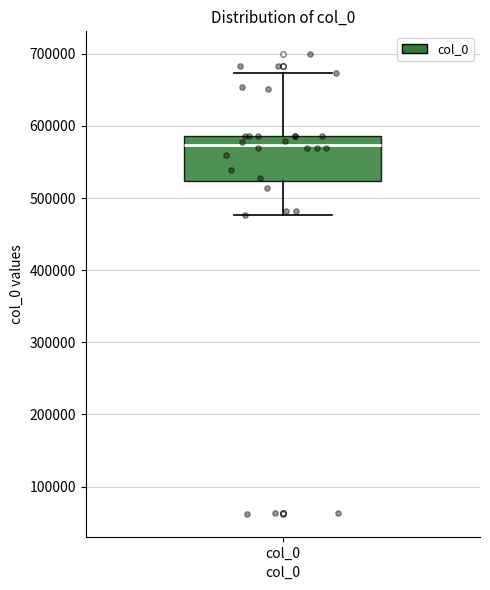

Read this box plot against the y-axis: the position of the median line, the range covered by the box, and the ends of both whiskers. The values are not printed on the chart, so give them approximately, as read against the axis.

median 570000, box 520000 to 590000, whiskers 480000 to 670000